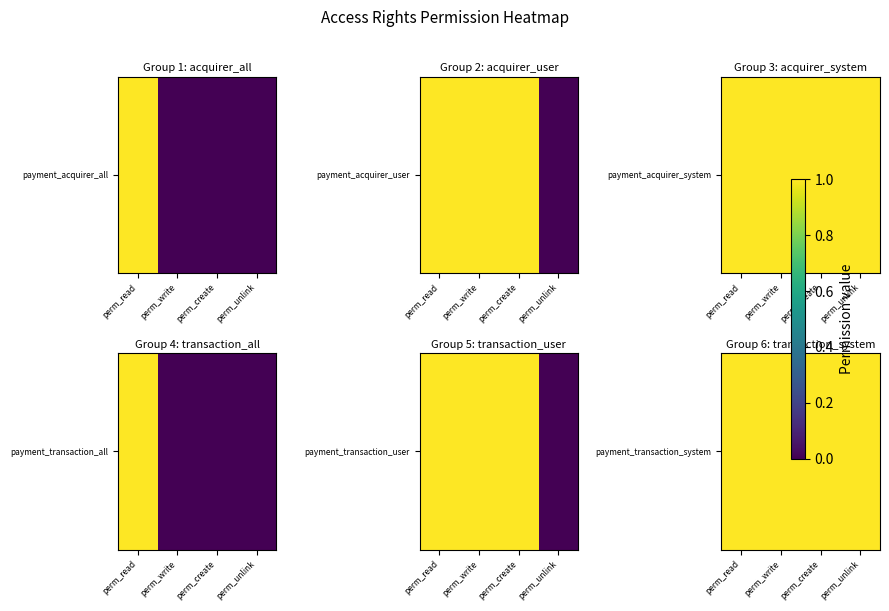

What is the maximum value for payment_acquirer_all?

1